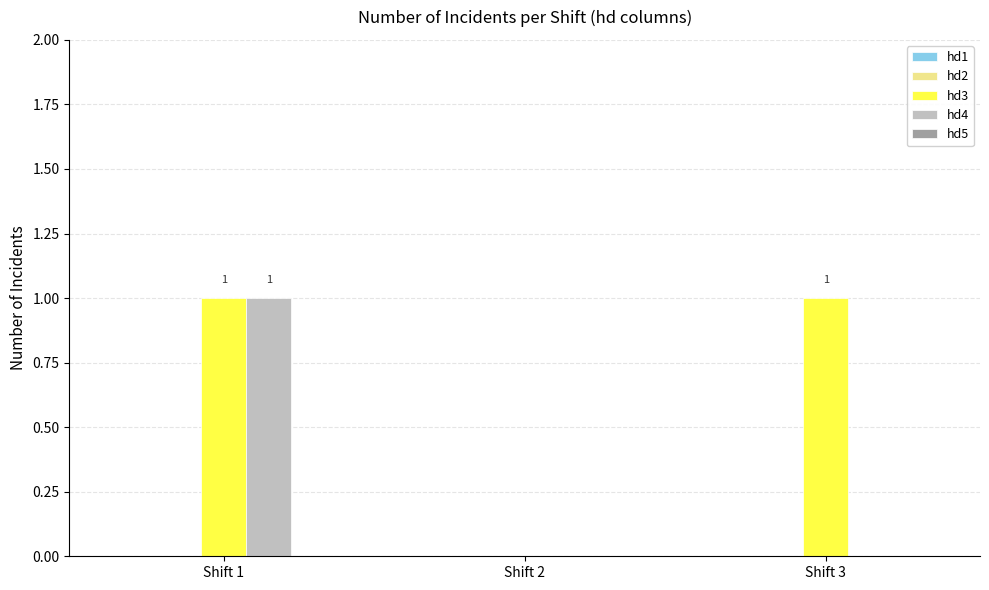

How many hd3 values are between 0 and 1?

3